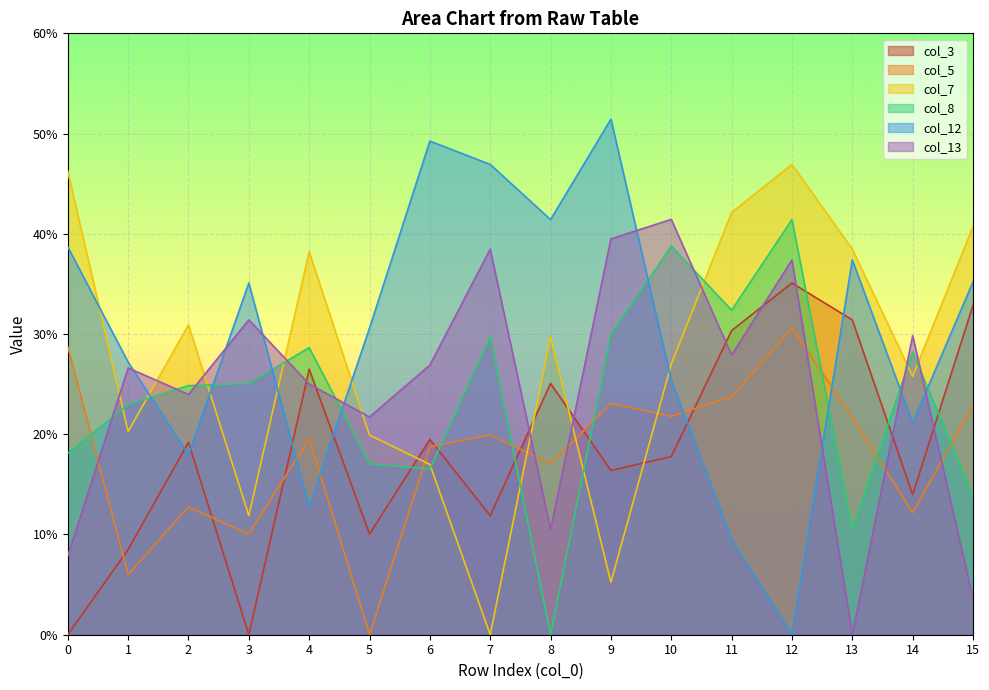

True or false: col_7 and col_3 intersect in this chart.

True